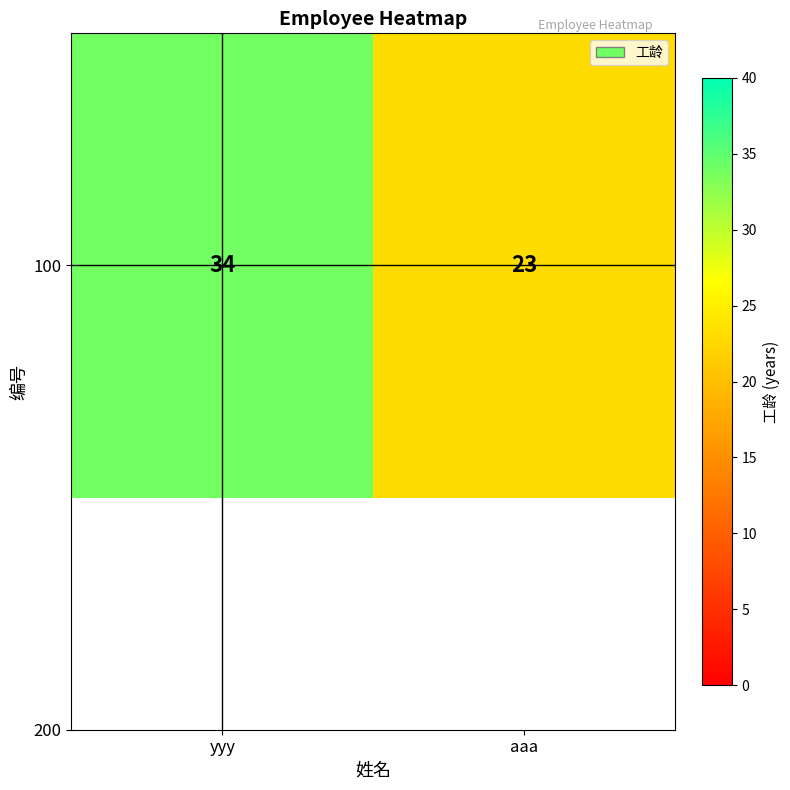

Is it true that the value at aaa is 23?

True